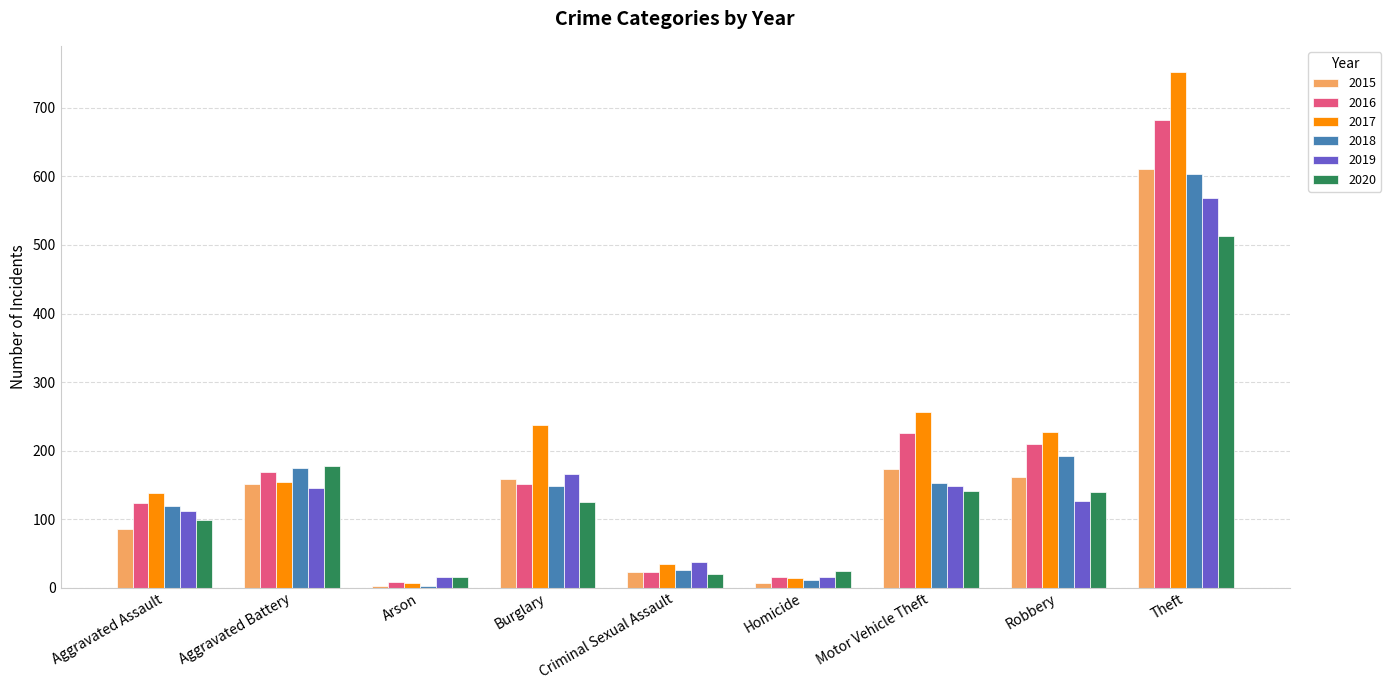

What is the difference between the second highest and second lowest values in the 2015 series?

166